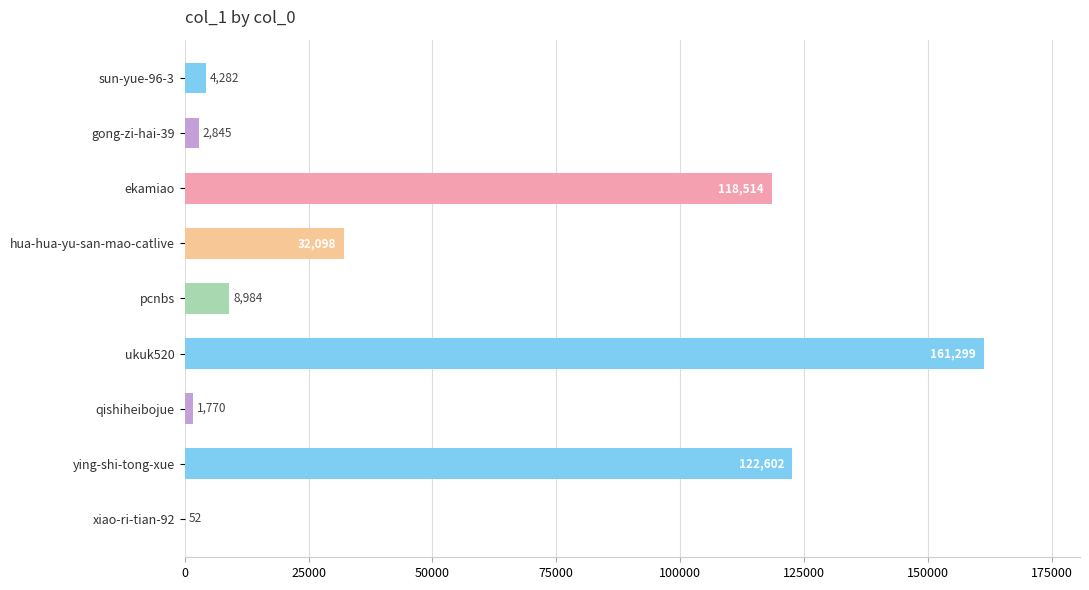

Are the bars horizontal?

Yes